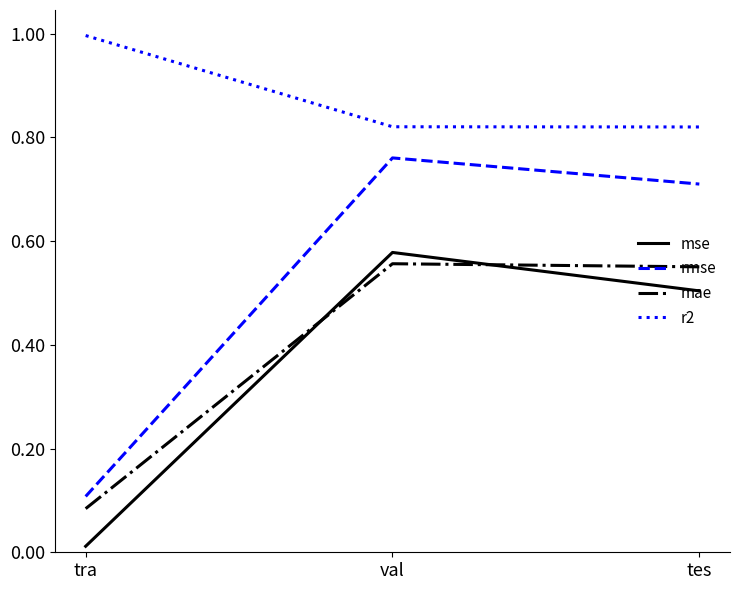

What position from the right is tes?

1